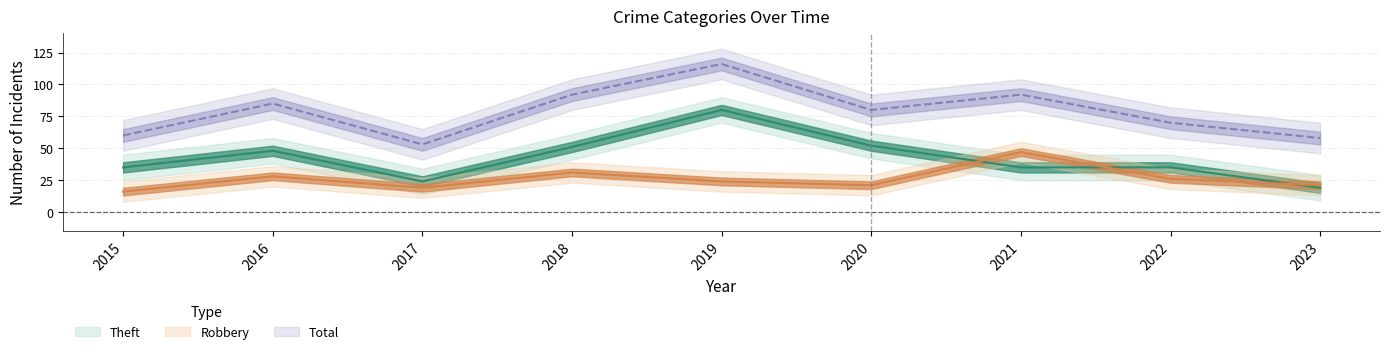

How many values in the Theft series are below 35?

2